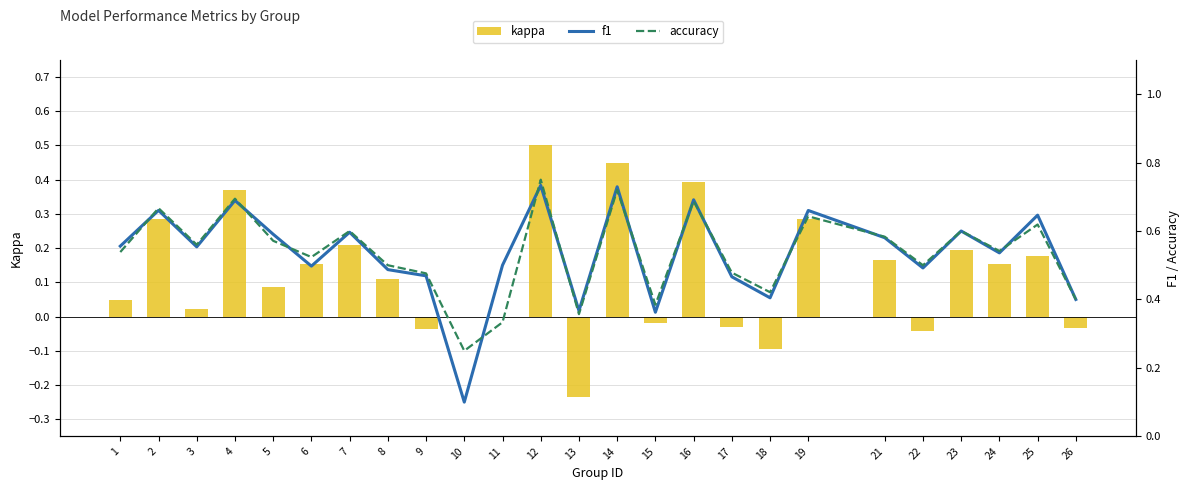

The value of f1 at 26 is 0.6. True or false?

False